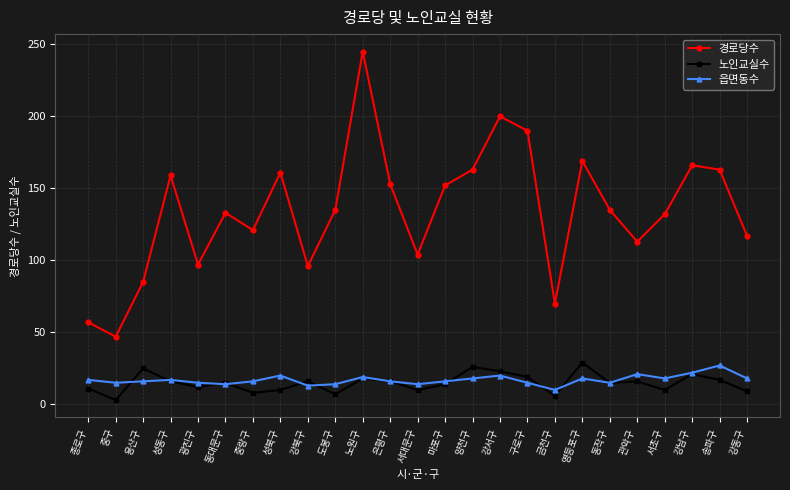

How many data points does each series have?

25